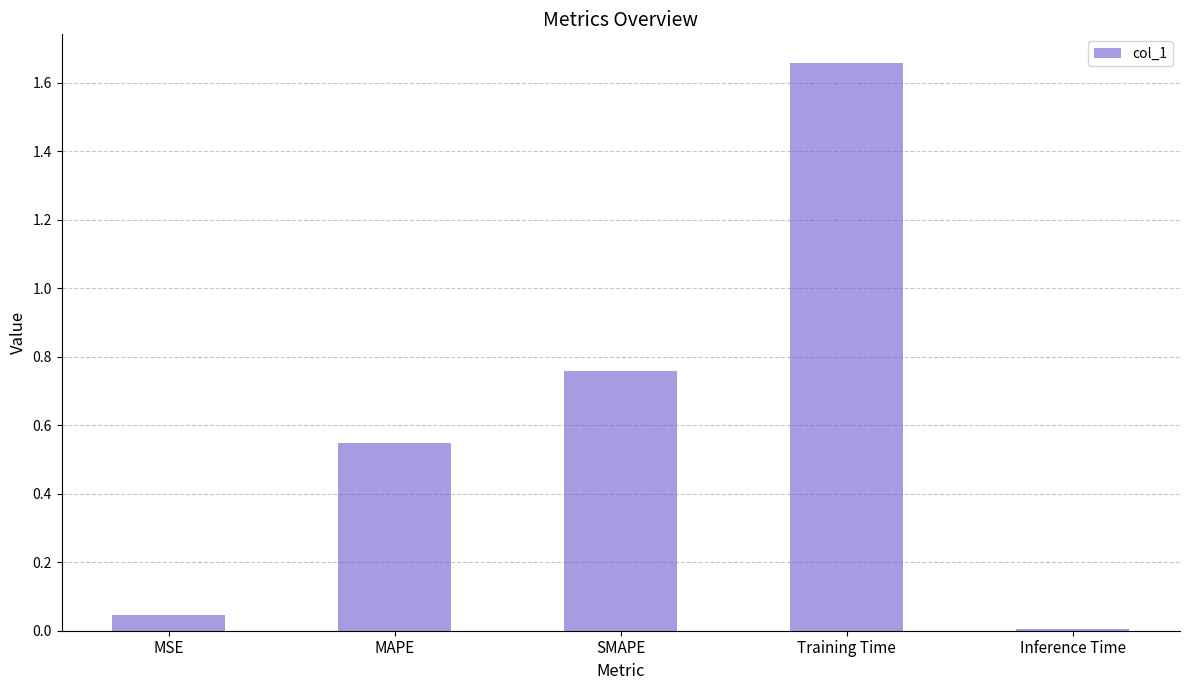

The value at Inference Time is 0.0. True or false?

True